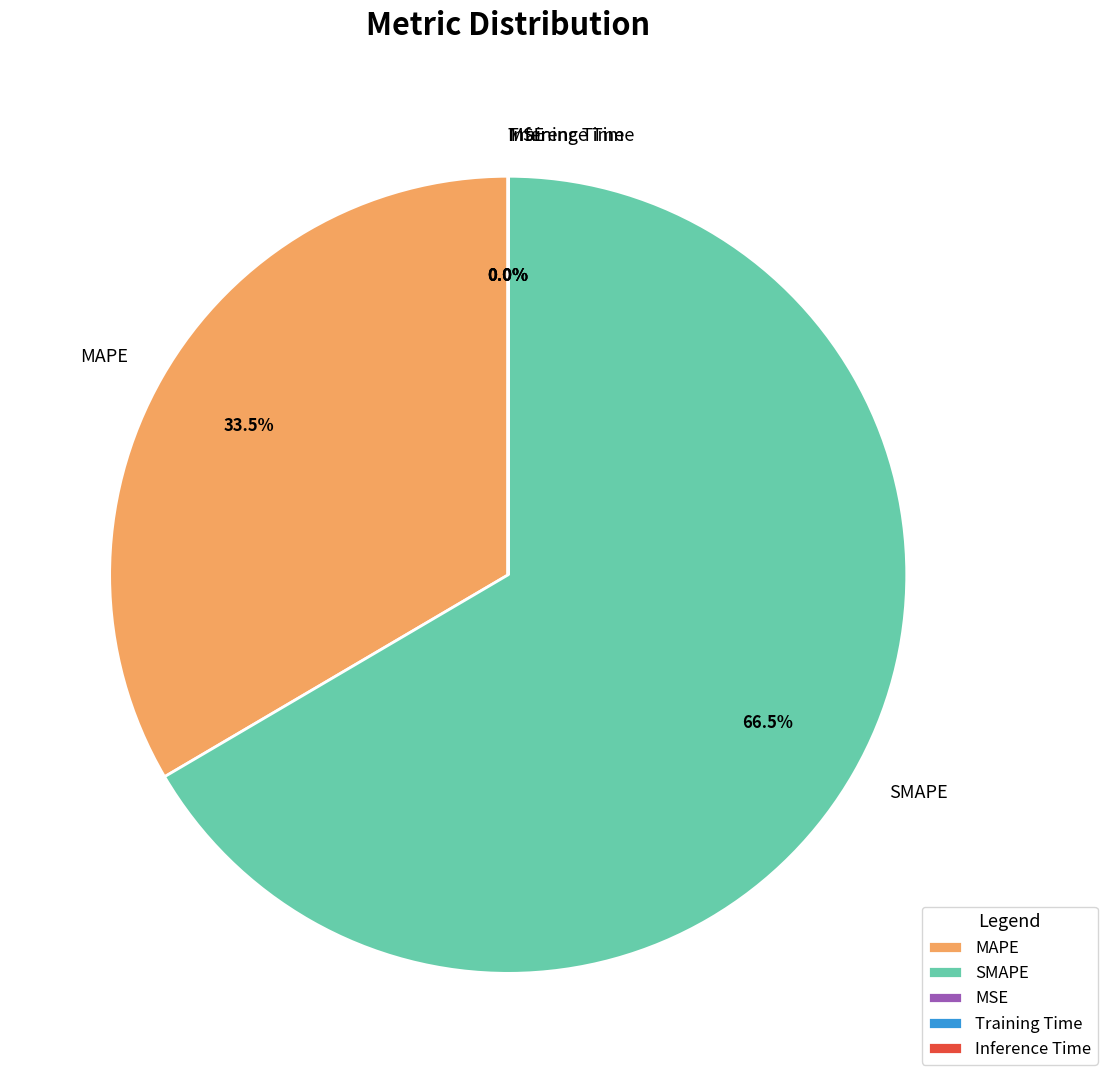

Which slice represents more than half of the pie?

SMAPE